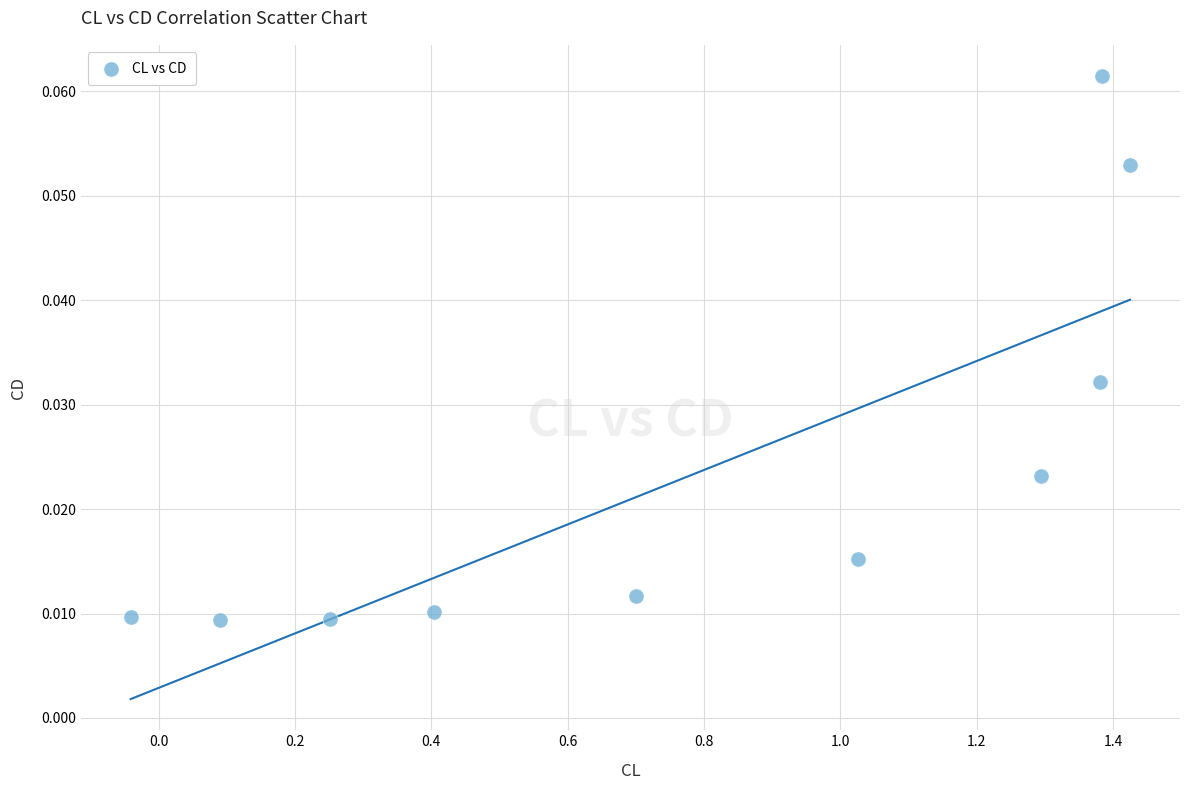

What is the range of X values (max minus min)?

1.5